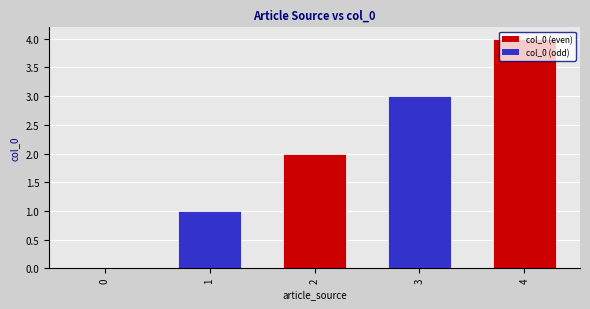

What is the average value?

2